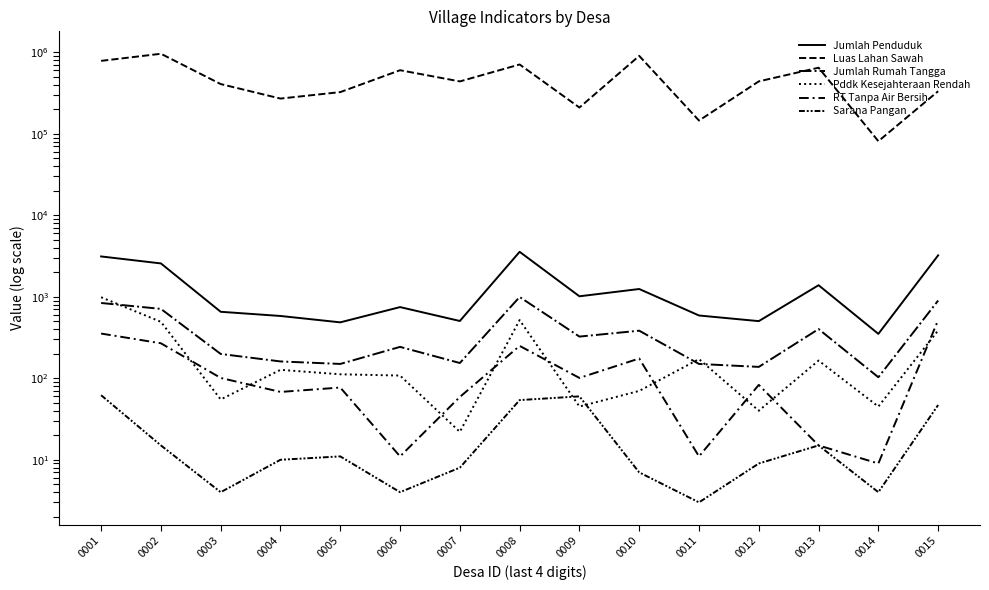

Between 0001 and 0009, which series saw the biggest shift?

Luas Lahan Sawah